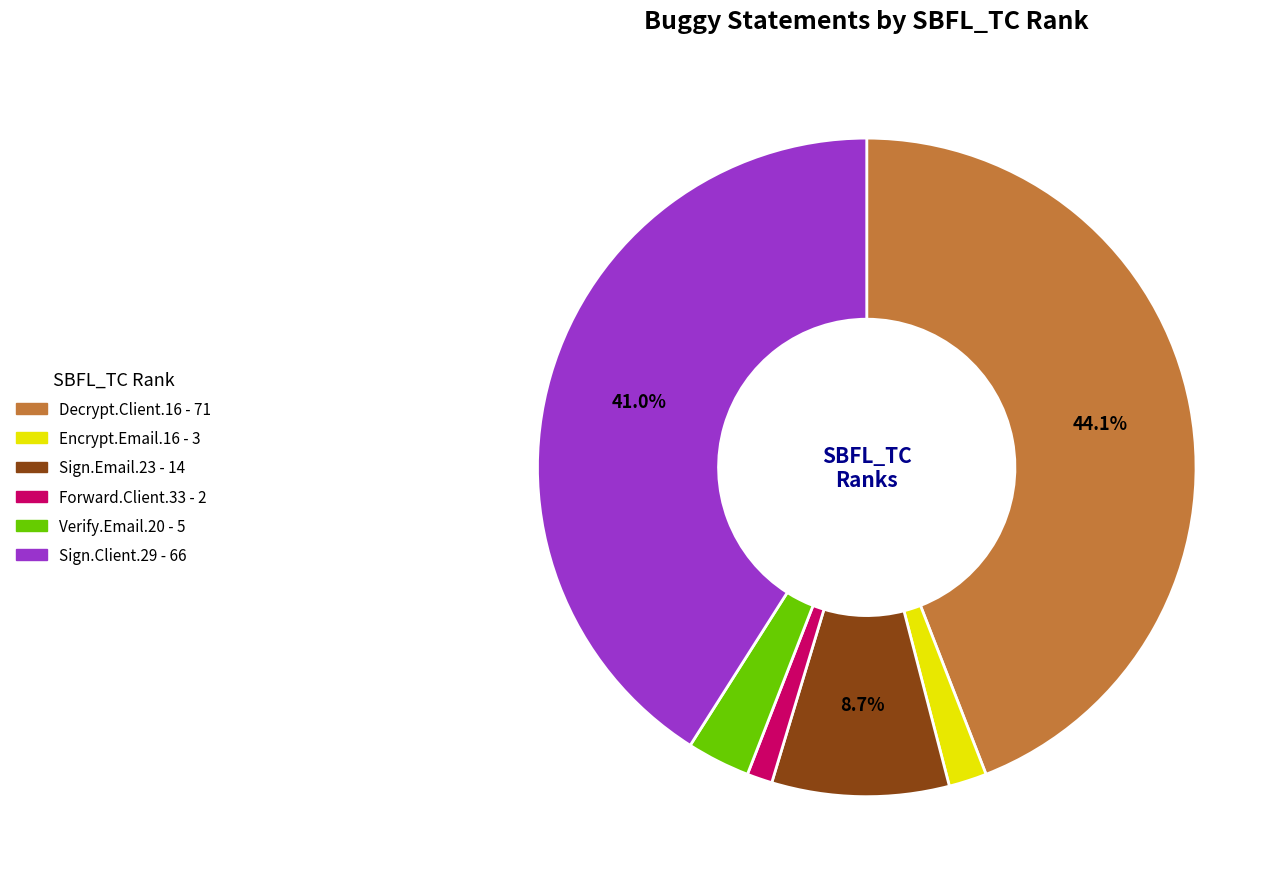

Is there any slice that represents more than half of the pie?

No